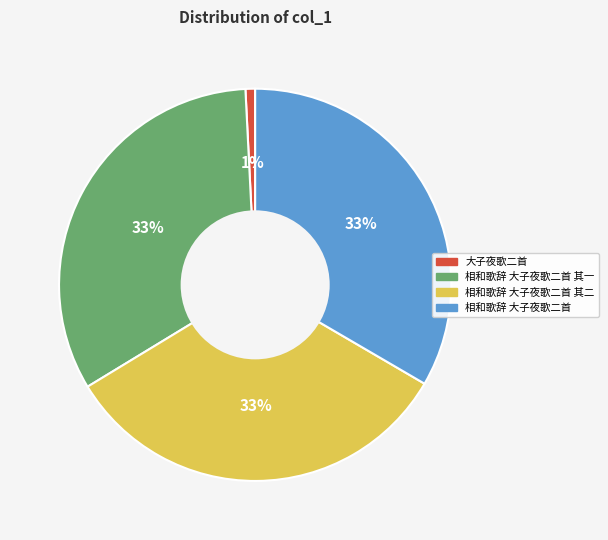

To the nearest percent, what is the average slice percentage?

25%